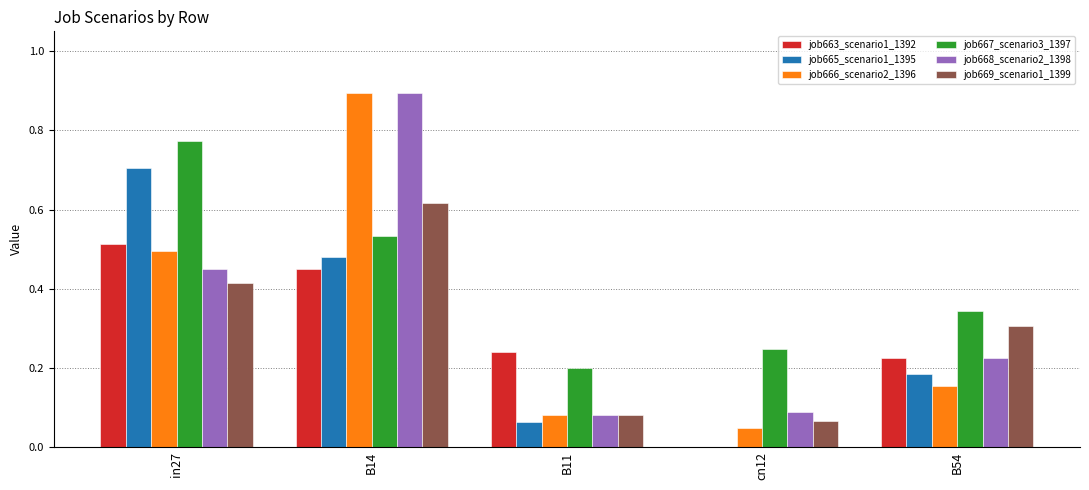

The job667_scenario3_1397 series shows 0.3 at B54. True or false?

True